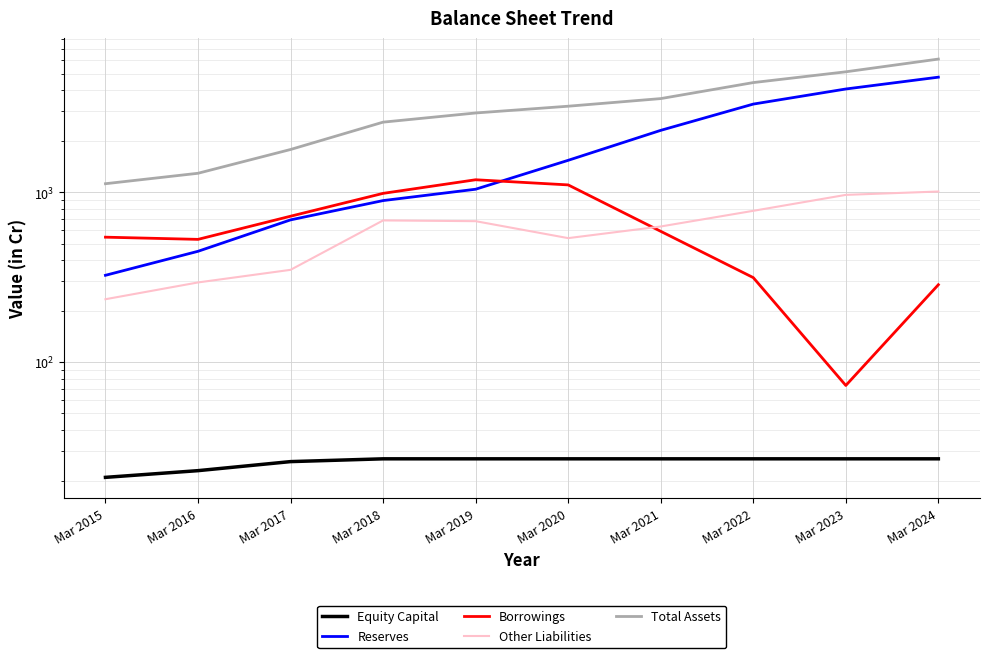

True or false: Reserves has more than 1 interior local peaks.

False